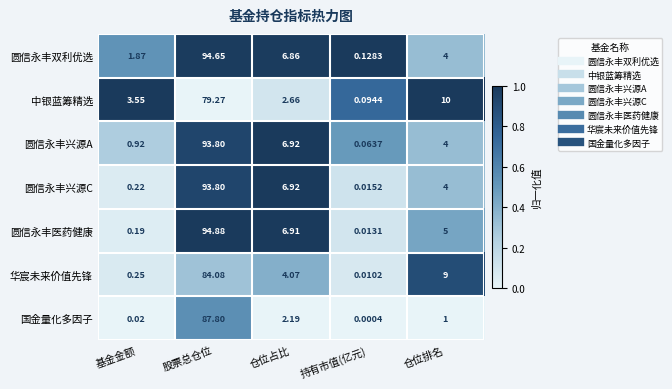

Which series changed the most between 股票总仓位 and 仓位排名?

圆信永丰双利优选